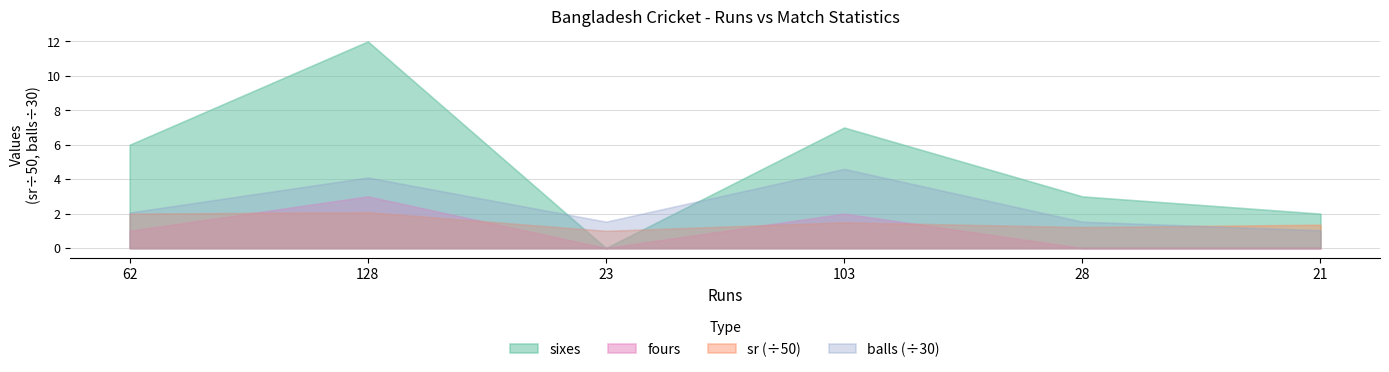

Does the chart display data point markers on the line(s)?

No